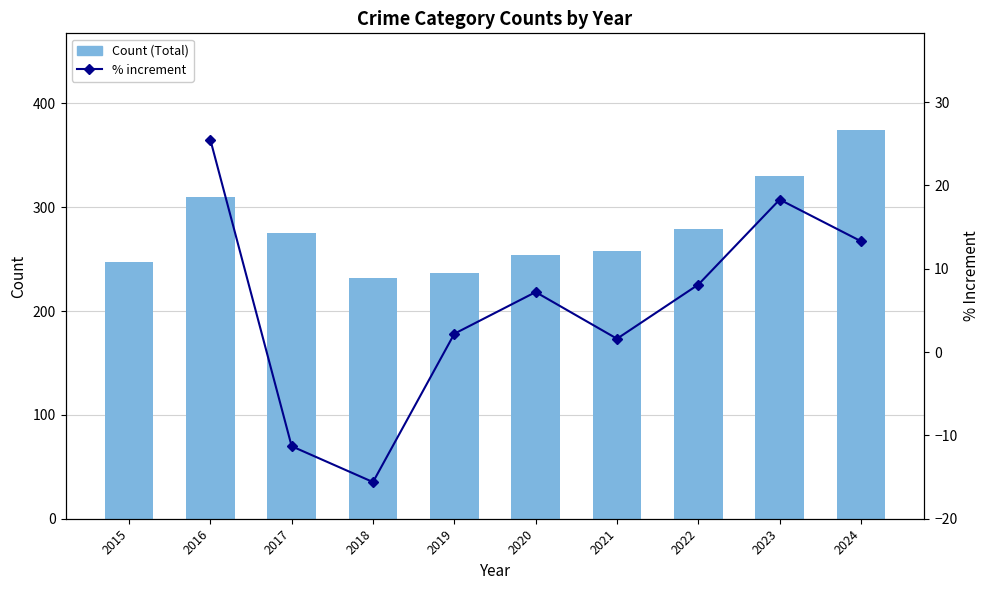

What are all the series names shown in the legend?

Count (Total), % increment